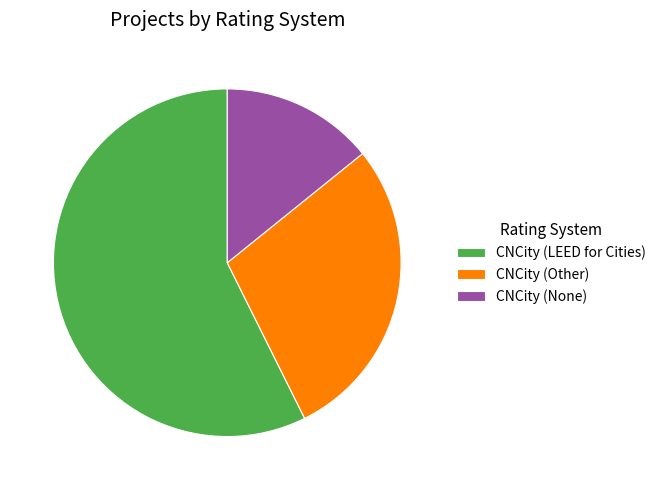

Rank the categories by value from lowest to highest.

CNCity (None), CNCity (Other), CNCity (LEED for Cities)